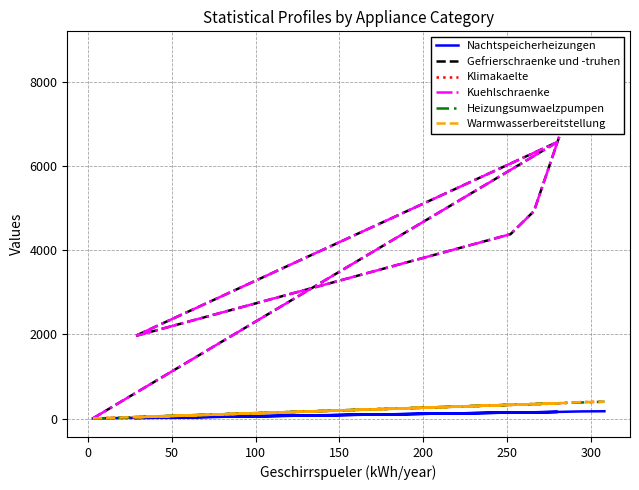

What is the value of the Klimakaelte point at the 5th from the left?

337.2